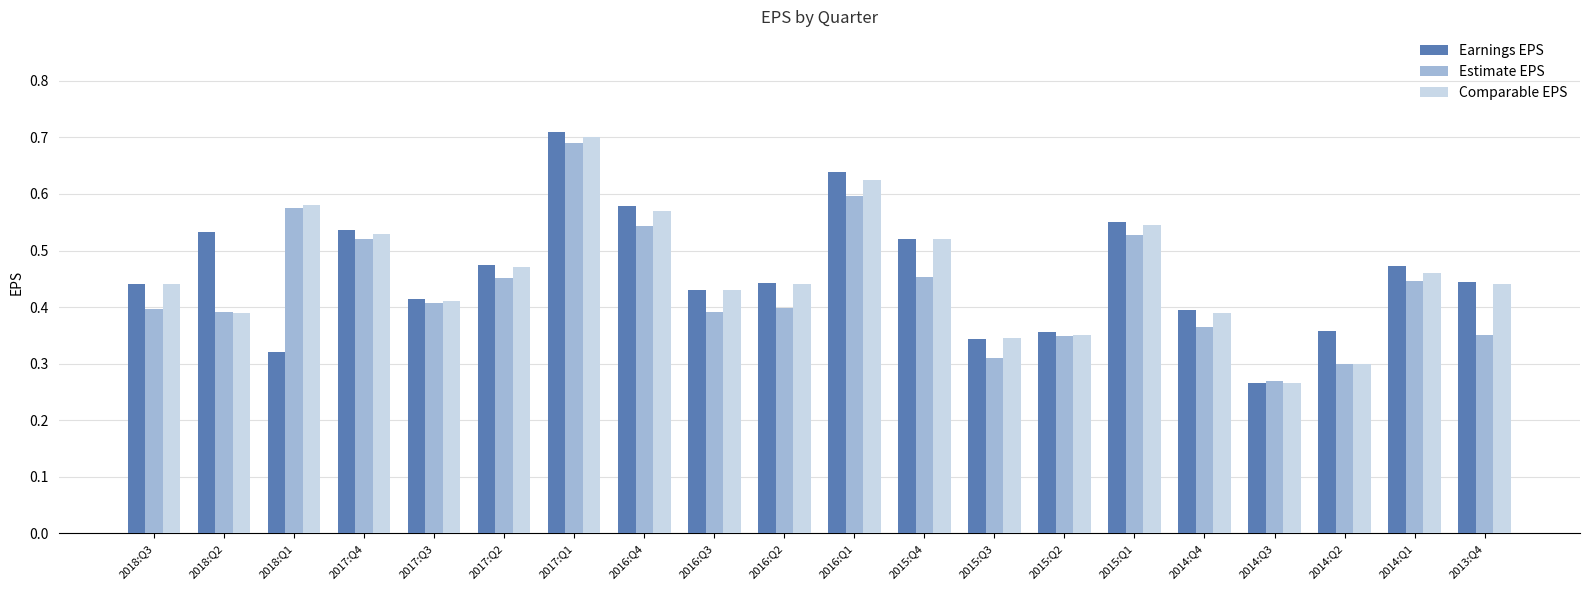

List the series in order of their peak value, highest first.

Earnings EPS, Comparable EPS, Estimate EPS